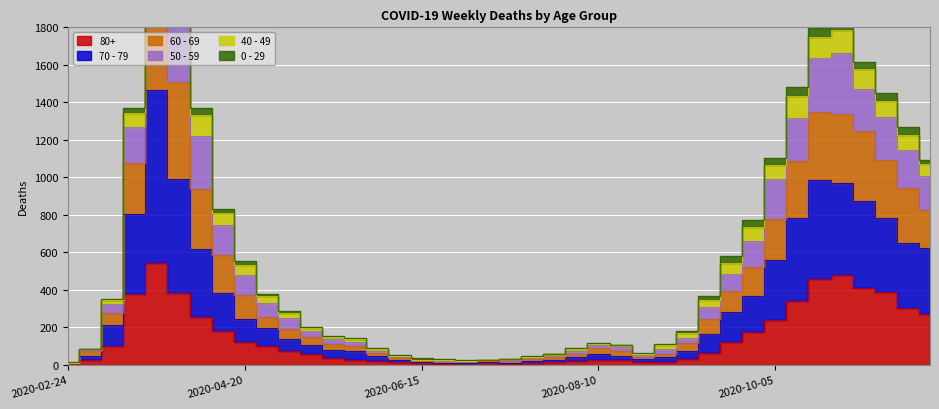

Rank the categories by 60 - 69 value from lowest to highest.

2020-02-24, 2020-06-29, 2020-07-06, 2020-06-15, 2020-06-22, 2020-07-13, 2020-07-20, 2020-06-08, 2020-07-27, 2020-08-24, 2020-03-02, 2020-08-03, 2020-06-01, 2020-08-31, 2020-08-17, 2020-08-10, 2020-05-25, 2020-05-18, 2020-09-07, 2020-05-11, 2020-05-04, 2020-03-09, 2020-09-14, 2020-04-27, 2020-04-20, 2020-09-21, 2020-09-28, 2020-04-13, 2020-10-05, 2020-11-23, 2020-11-16, 2020-04-06, 2020-03-16, 2020-11-09, 2020-10-12, 2020-11-02, 2020-10-19, 2020-10-26, 2020-03-30, 2020-03-23